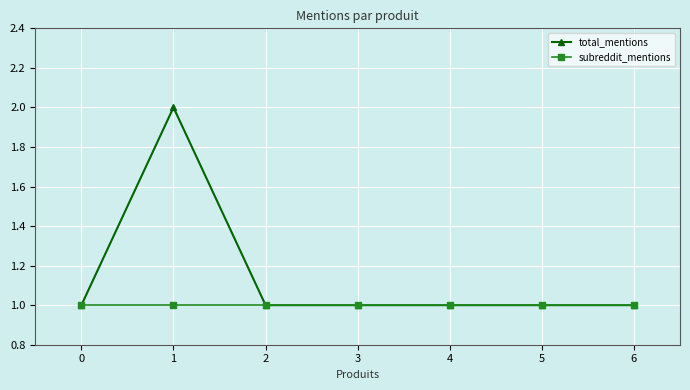

Which series has the largest total across all categories?

total_mentions